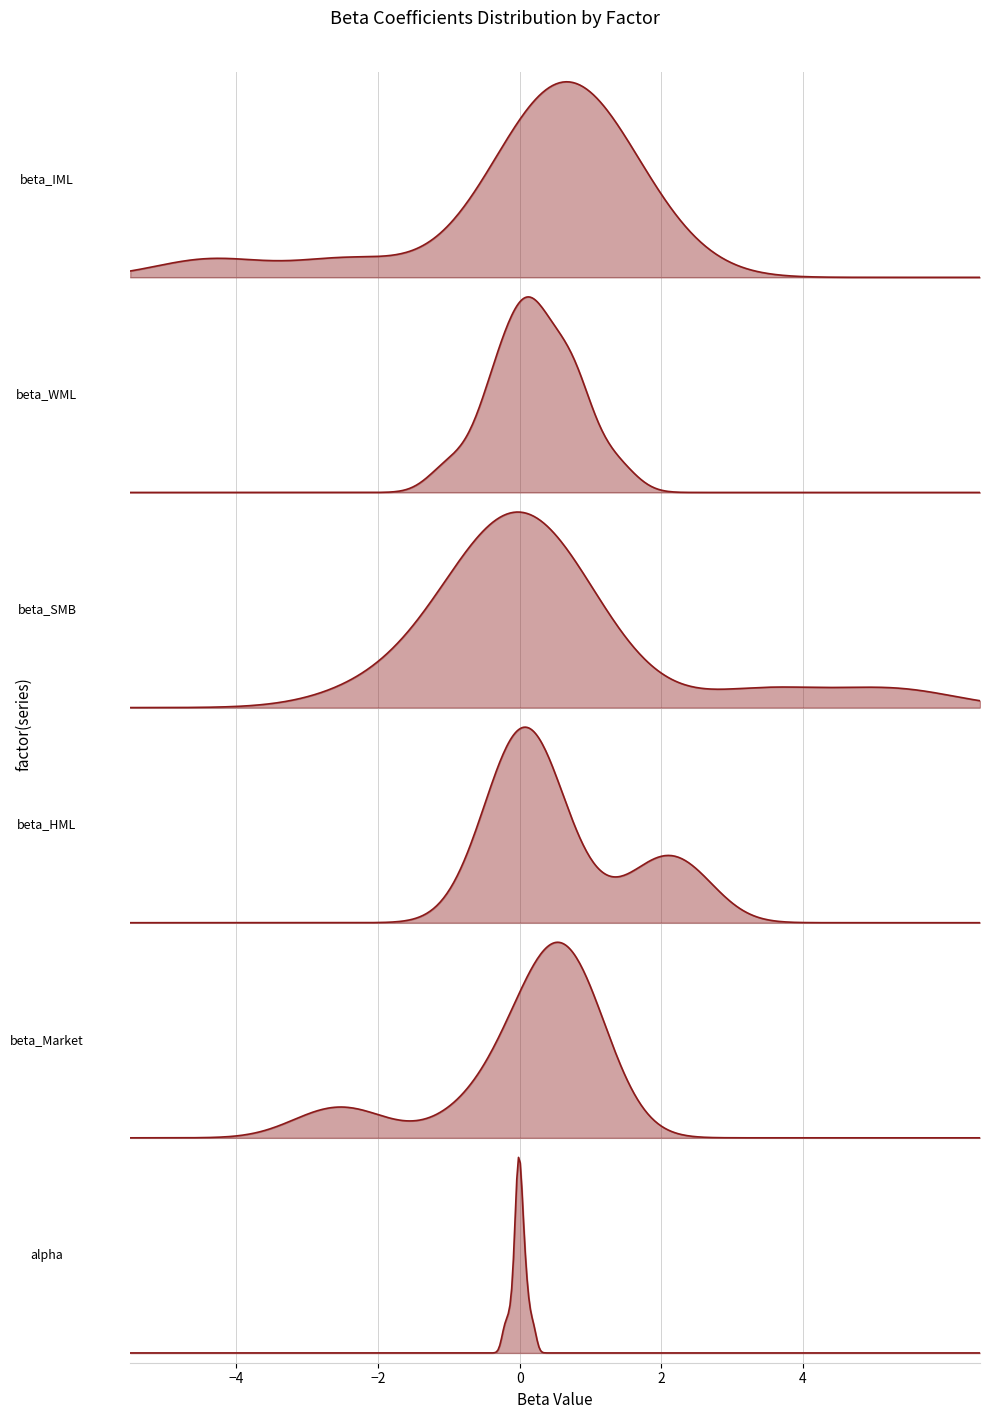

The tvalue_WML series shows -0.5 at 2017-12-31. True or false?

False